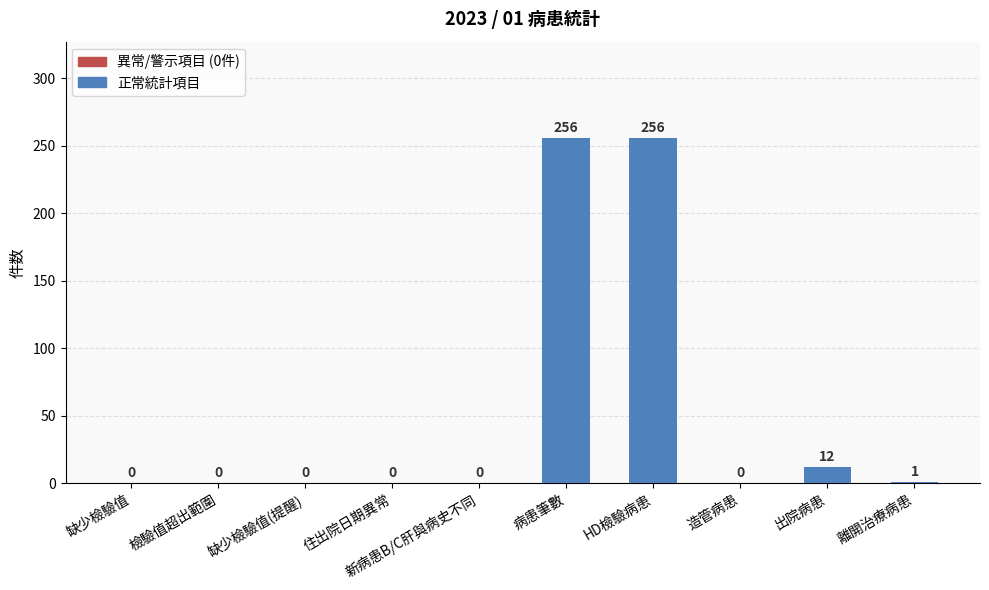

Where is the data nearest to the value 128?

出院病患